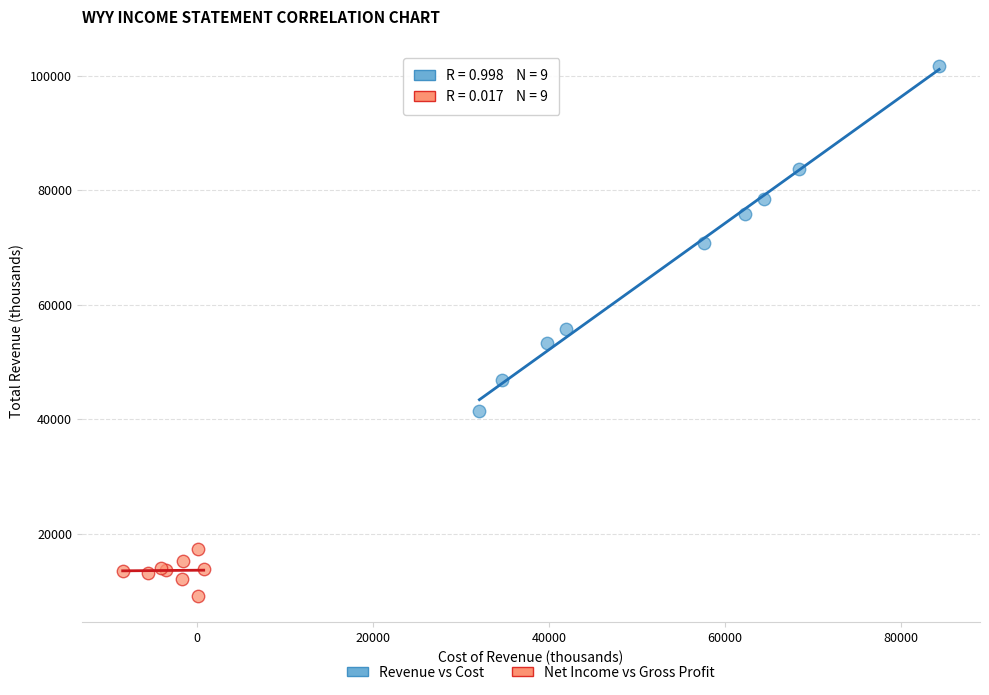

Which series contains the lowest Y value?

Net Income vs Gross Profit